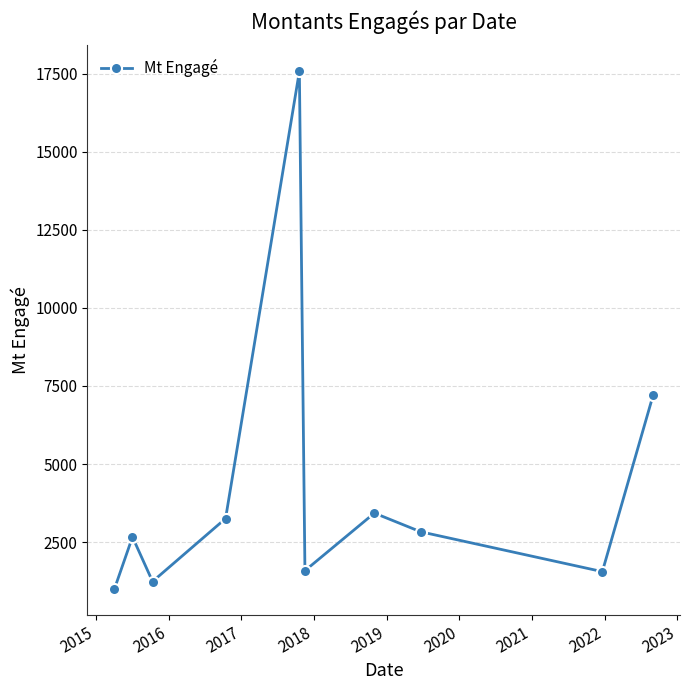

What is the minimum value shown in the chart?

991.2